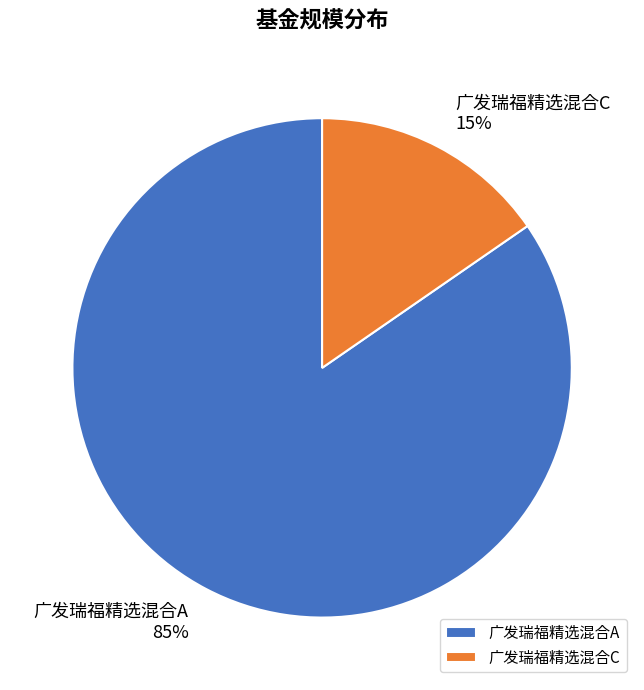

Between 广发瑞福精选混合A and 广发瑞福精选混合C, which is larger?

广发瑞福精选混合A